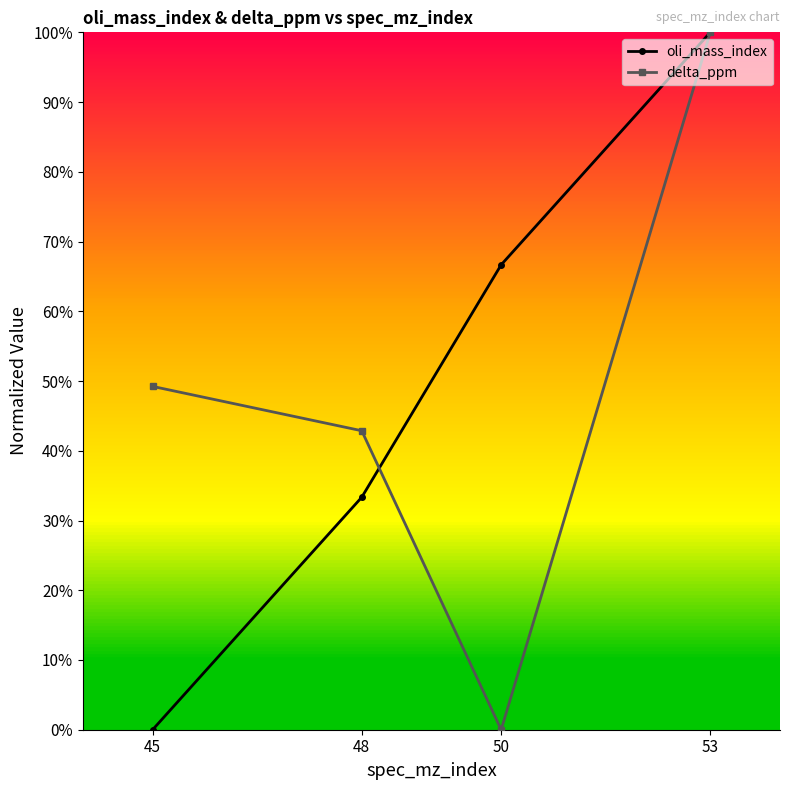

What are all the series names shown in the legend?

oli_mass_index, delta_ppm